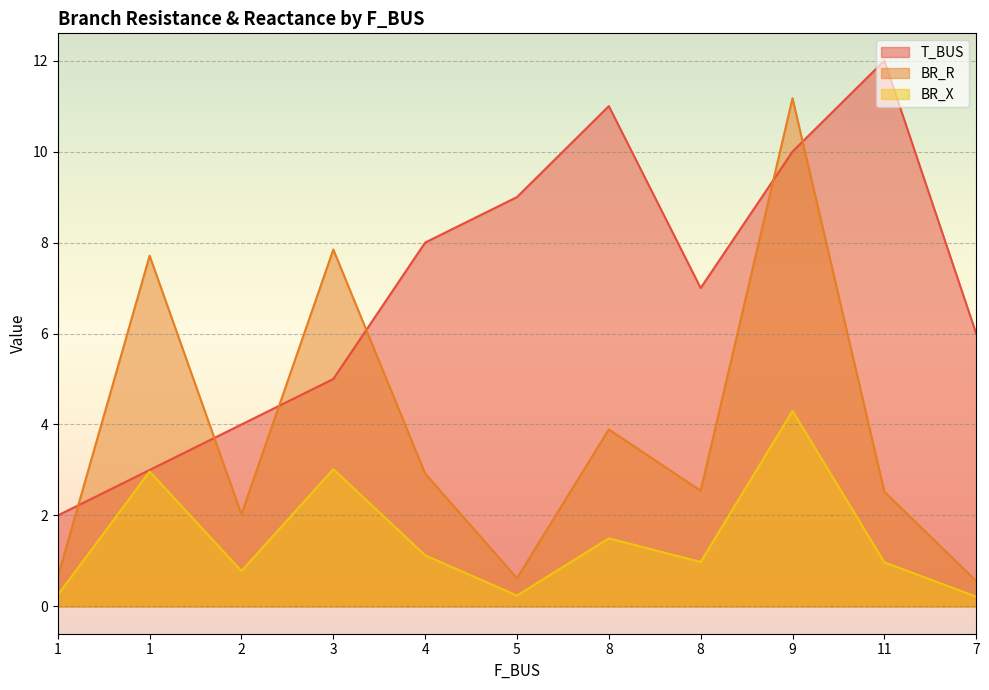

How many lines are shown in the chart?

3